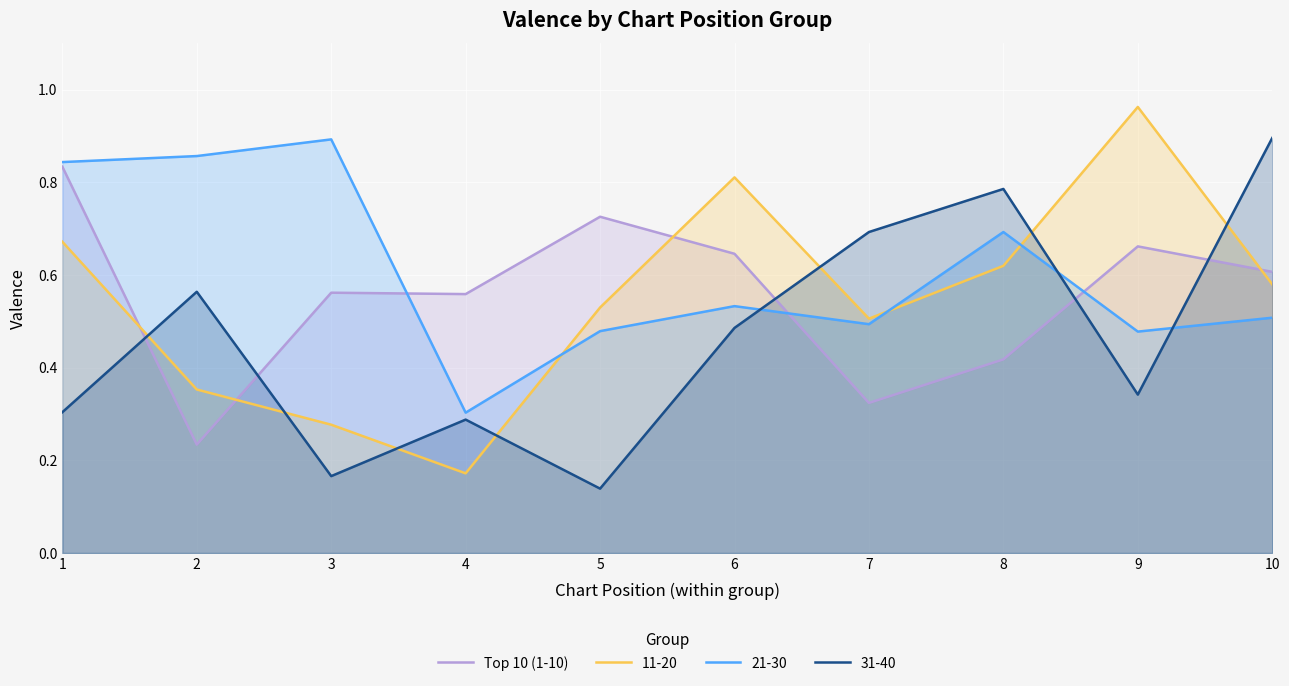

What is the value of the 8th point from the left?

0.4